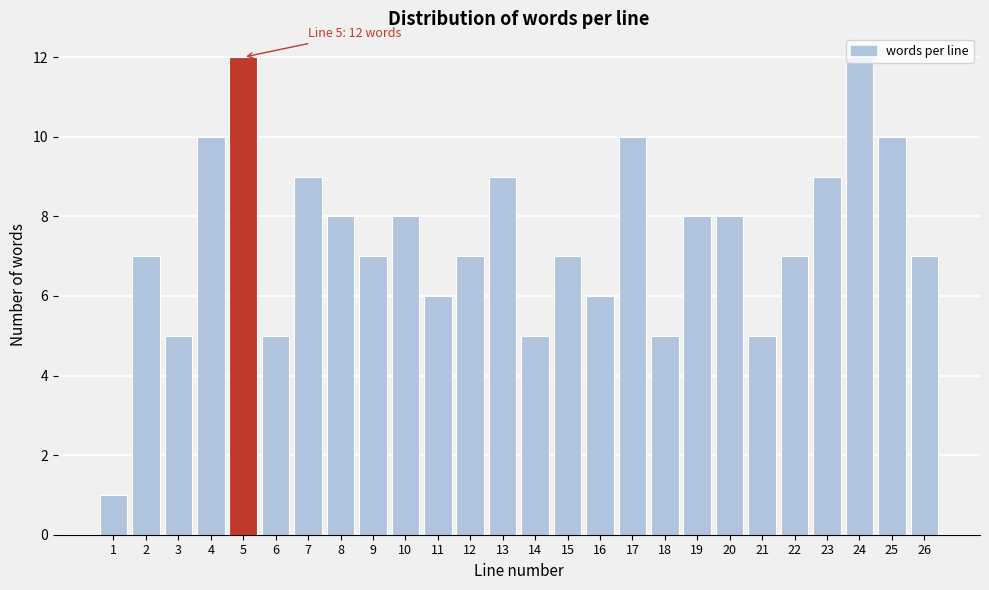

What is the approximate value at 15?

7